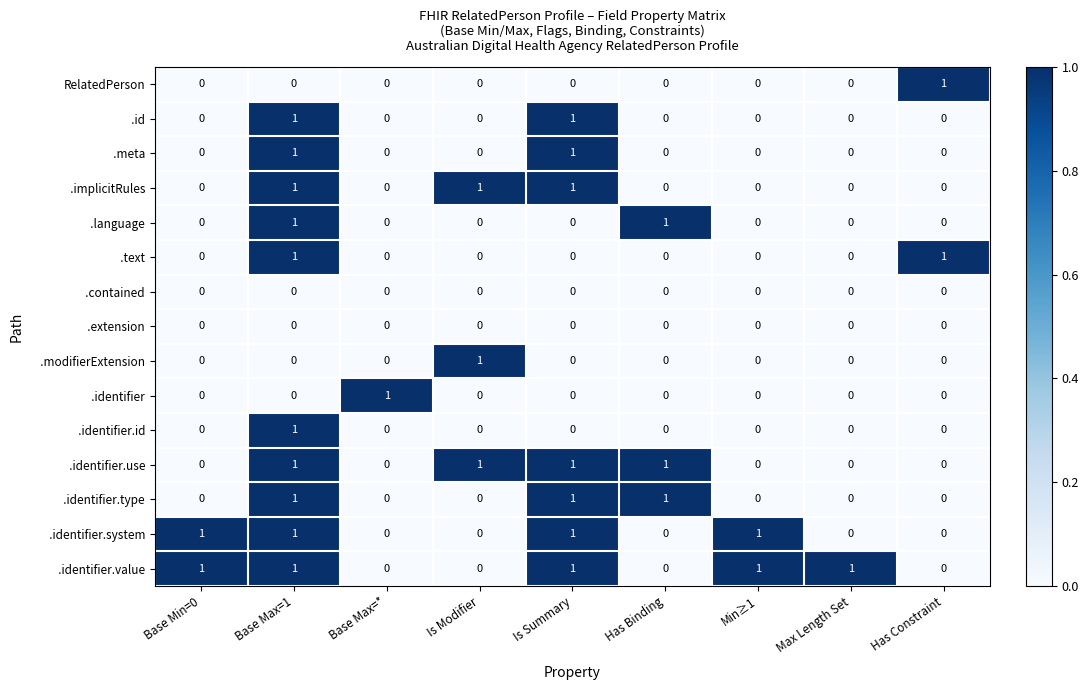

At how many categories does at least one series exceed 0?

9